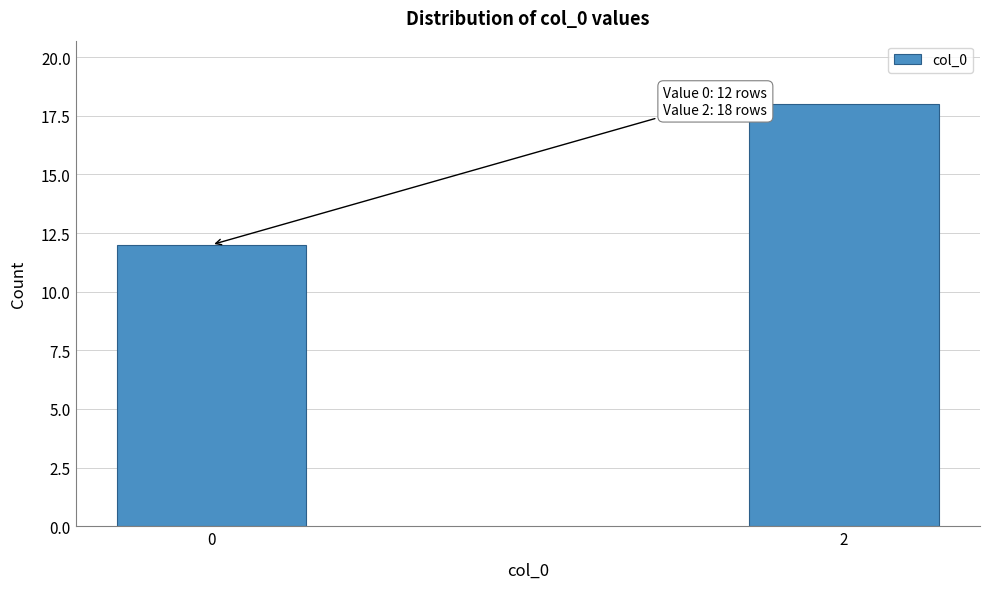

Reading left to right, transcribe all the data shown in this chart.

12	18